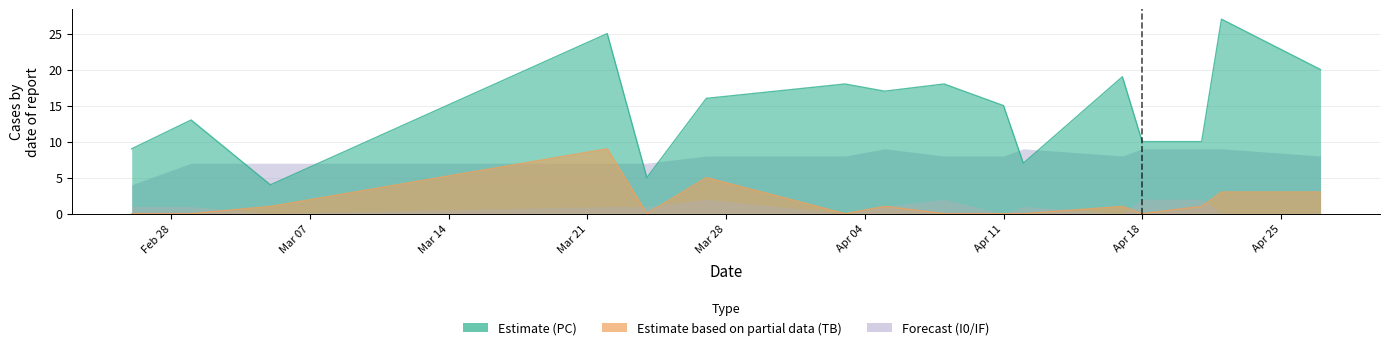

What is the label of the 11th point from the left?

2023-04-12